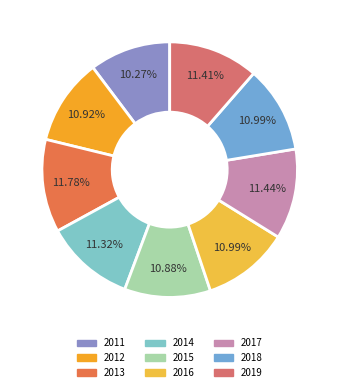

Is there a majority slice in this chart?

No